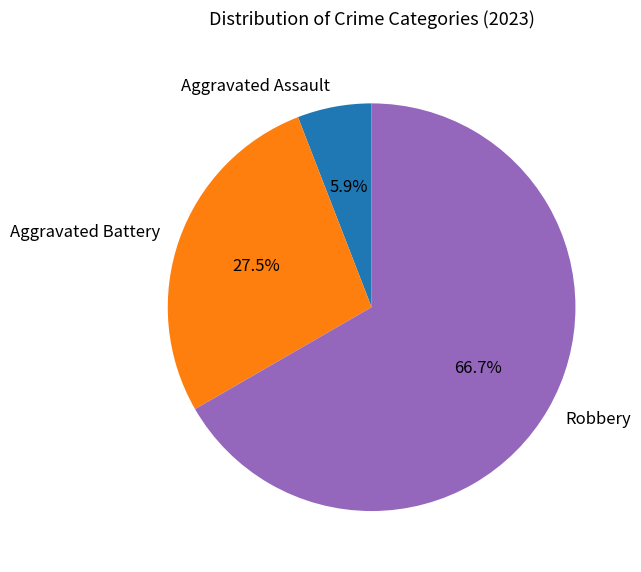

Which has a higher value, Robbery or Aggravated Assault?

Robbery